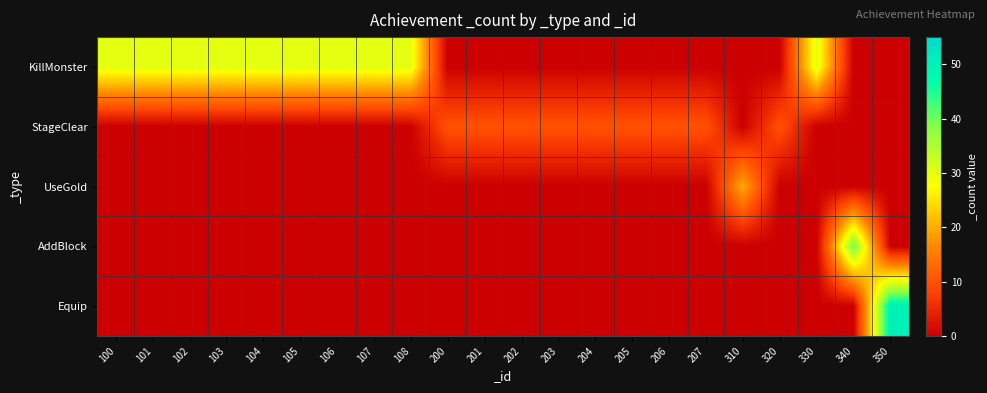

Rank the series at 203 from highest to lowest value.

StageClear, KillMonster, UseGold, AddBlock, Equip